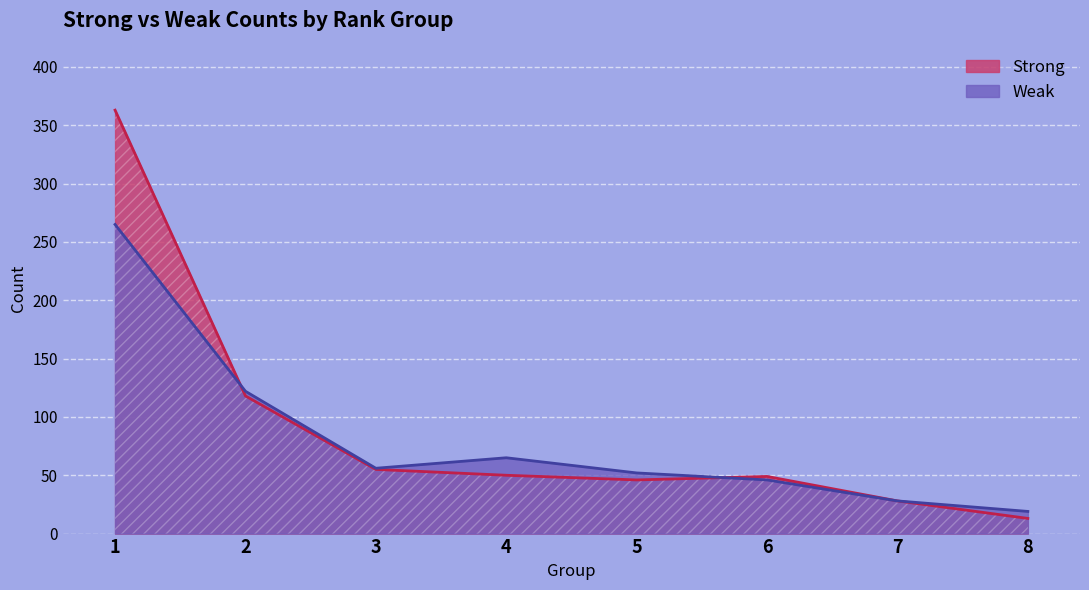

What is the difference between the maximum and minimum values in the Weak series?

246